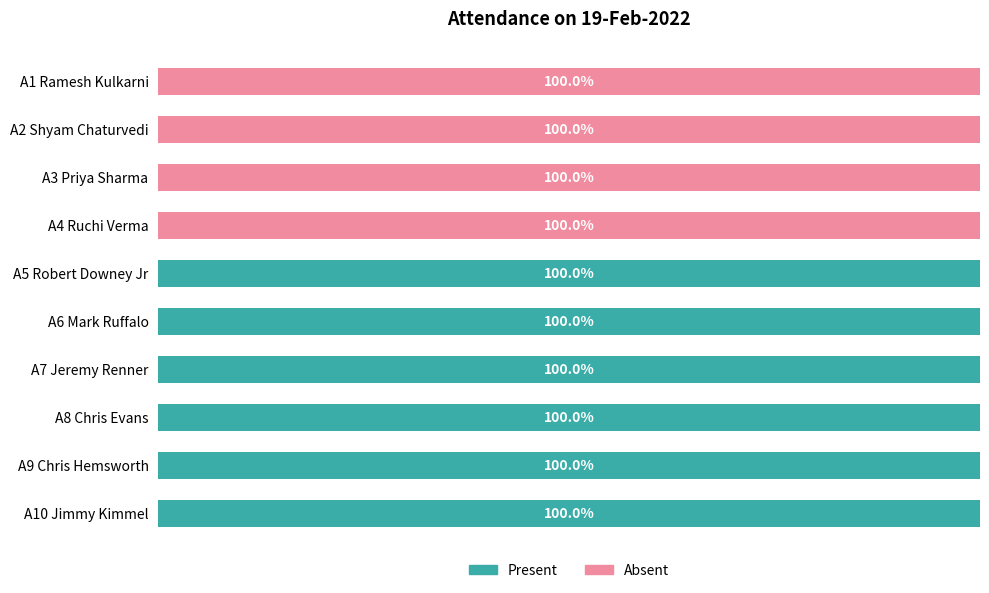

What are all the series names shown in the legend?

Present, Absent